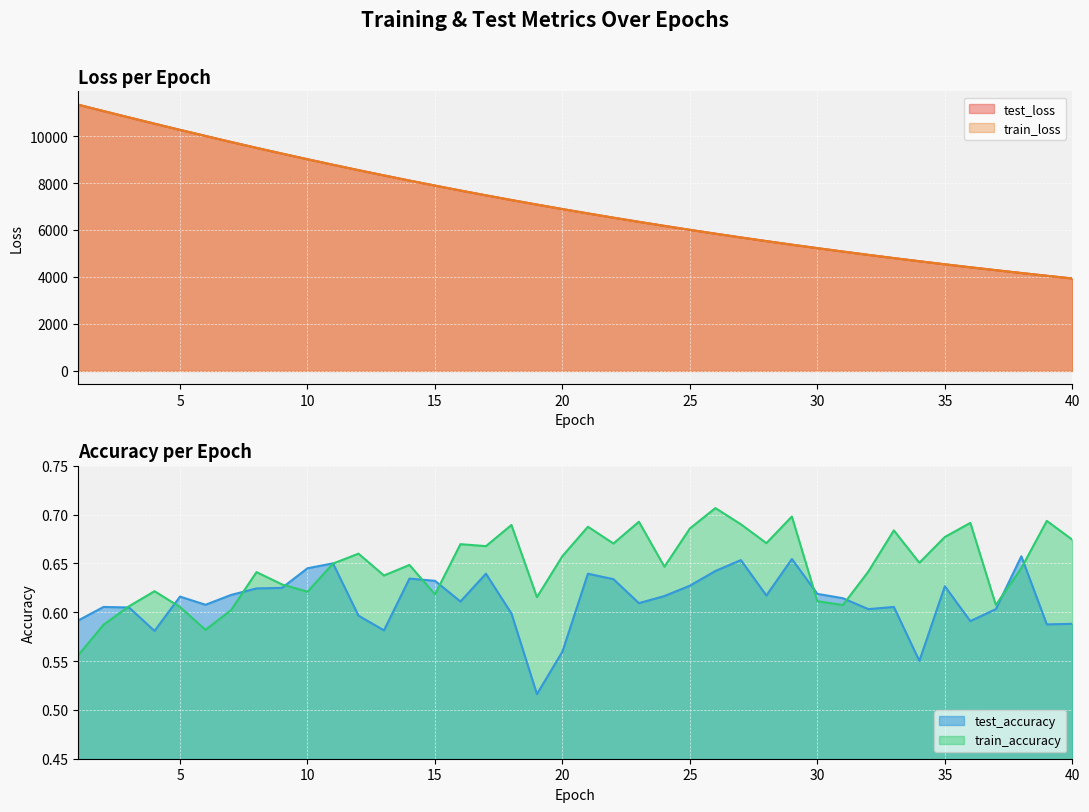

How many lines are shown in the chart?

4